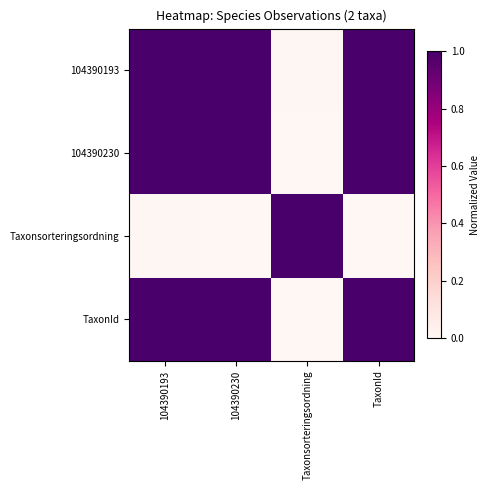

Rank the series by their maximum value, from highest to lowest.

104390193, 104390230, Taxonsorteringsordning, TaxonId